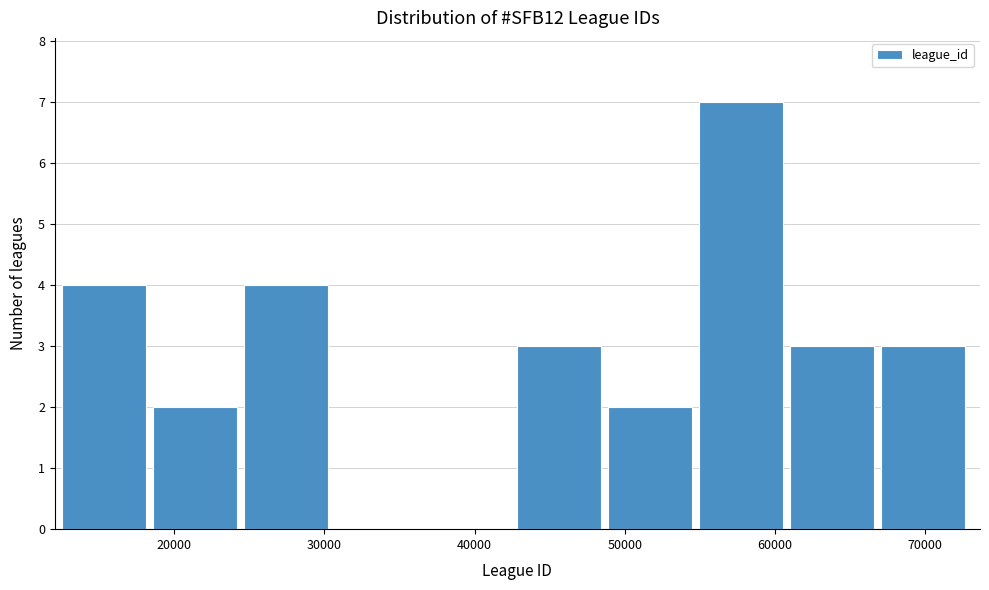

How tall is the bar that spans 19000 to 25000 on the x-axis? Neither the bar edges nor the heights are printed on the chart, so give them approximately, as read against the axes.

2